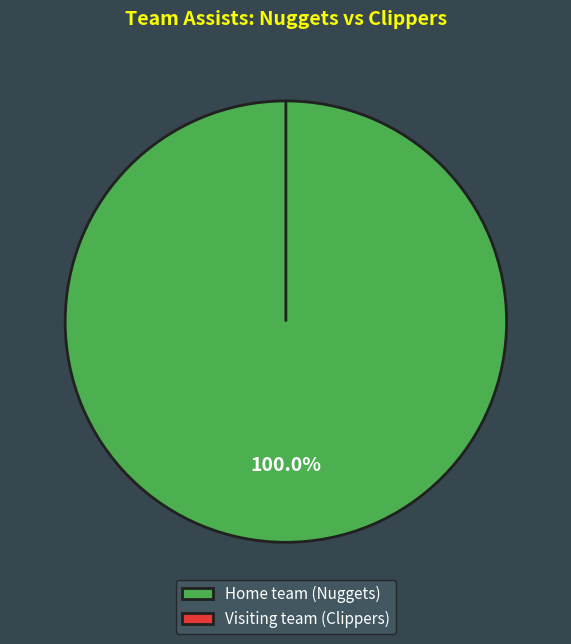

Which category accounts for the majority?

Home team (Nuggets)